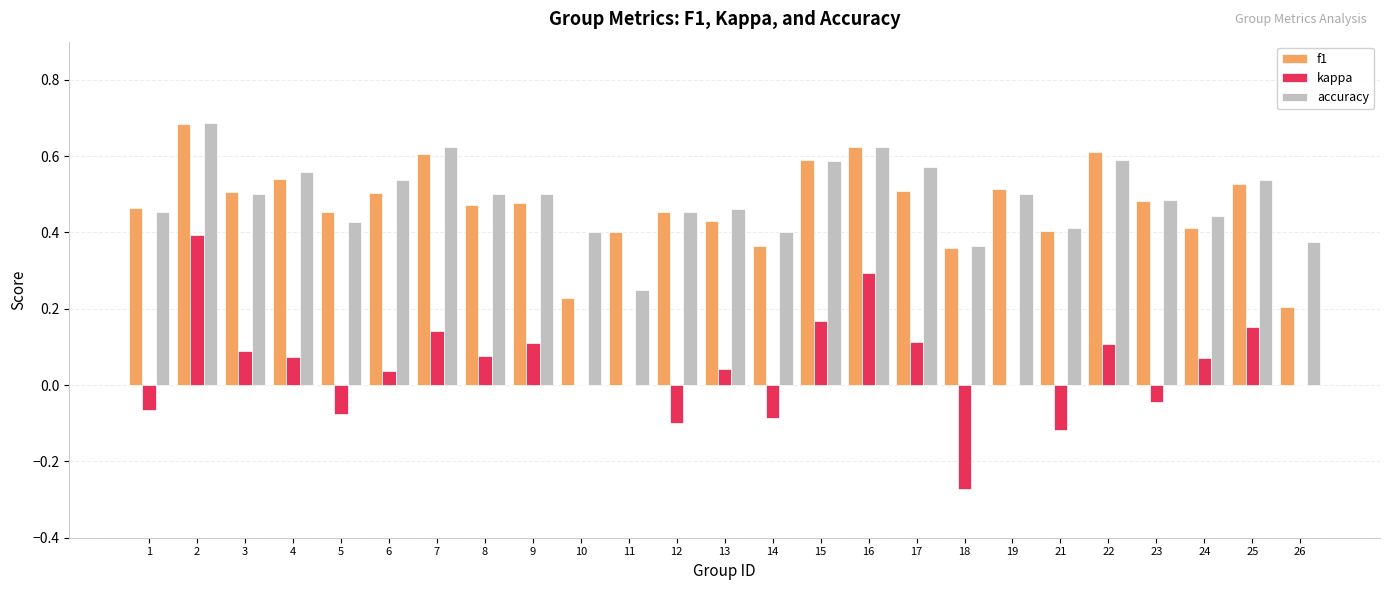

Where is f1 nearest to the value 0?

26